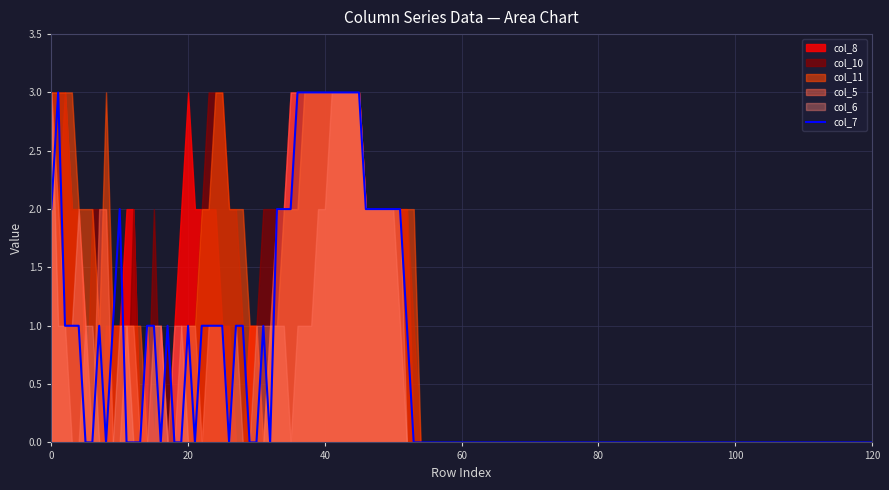

What are all the series names shown in the legend?

col_5, col_6, col_7, col_8, col_10, col_11